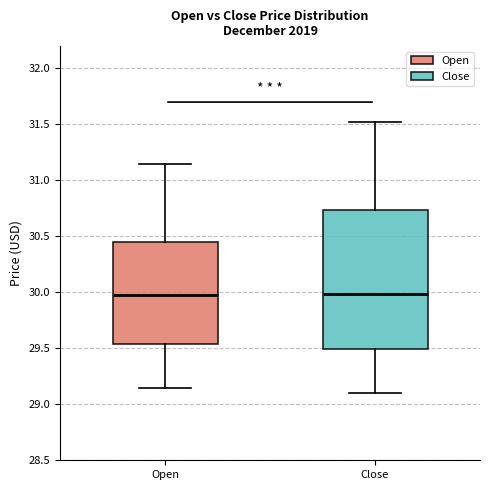

Reading left to right, transcribe this box plot: for each box, give where its median line is, the range the box spans, and where its two whiskers end, as read against the y-axis. The values are not printed on the chart, so give them approximately, as read against the axis.

Open: median 30.00, box 29.55 to 30.45, whiskers 29.15 to 31.15
Close: median 30.00, box 29.50 to 30.75, whiskers 29.10 to 31.50